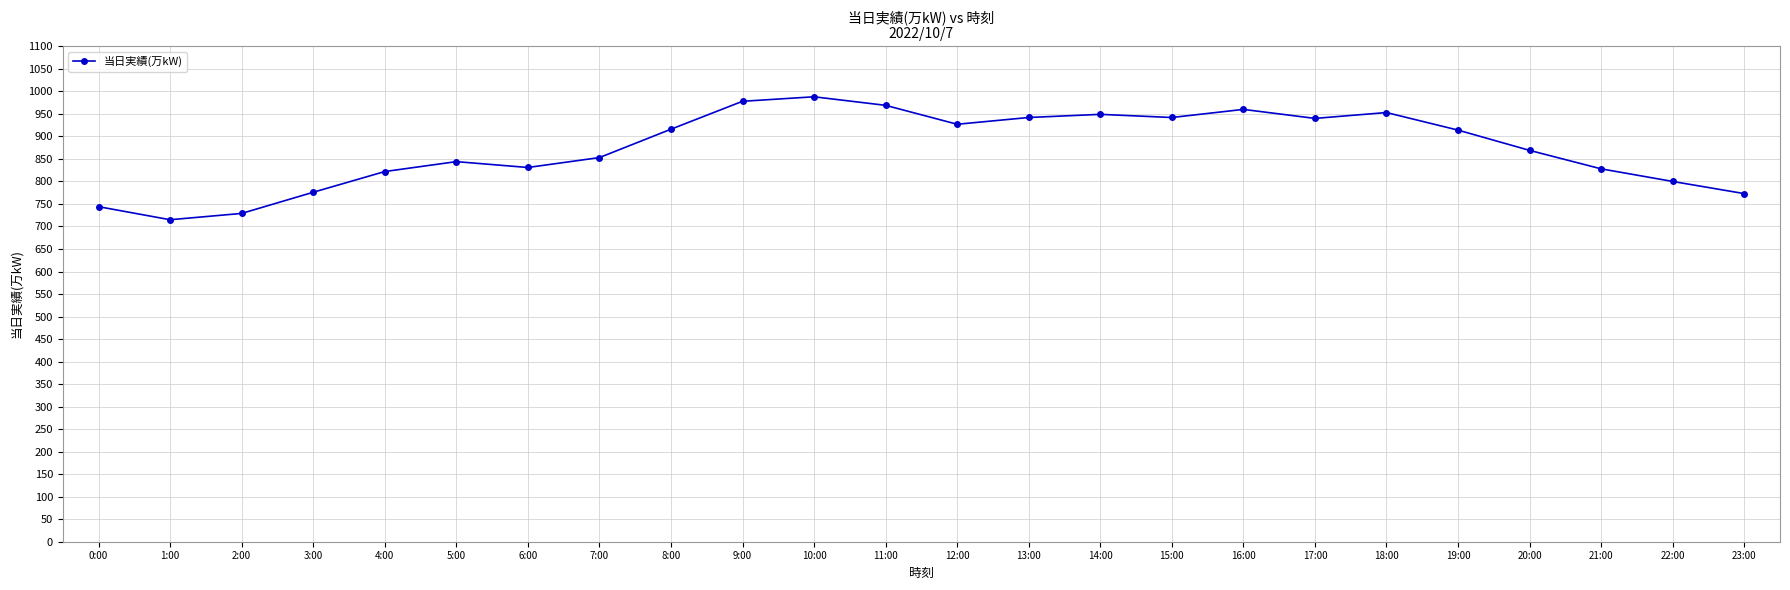

Approximately how many times larger is the value at 11:00 compared to 18:00?

1.0